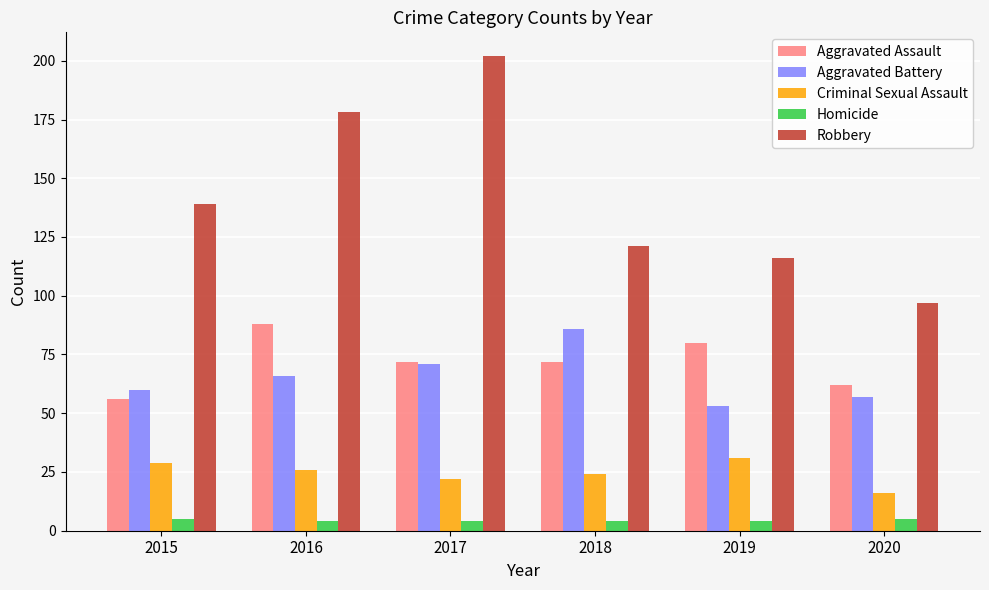

What is the value of the Aggravated Assault bar at the 4th from the left?

72